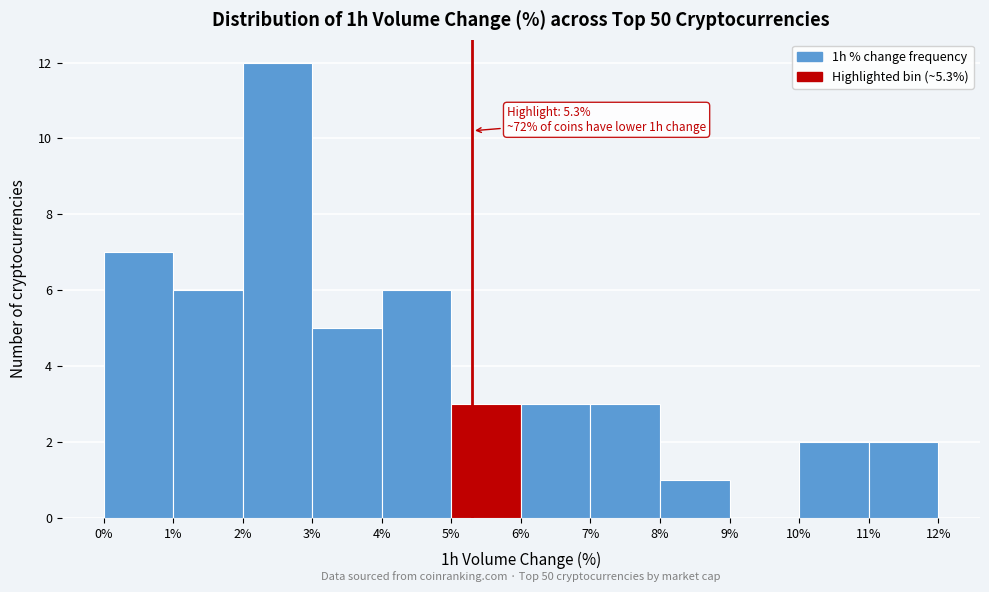

Which range on the x-axis has the tallest bar?

2% to 3%